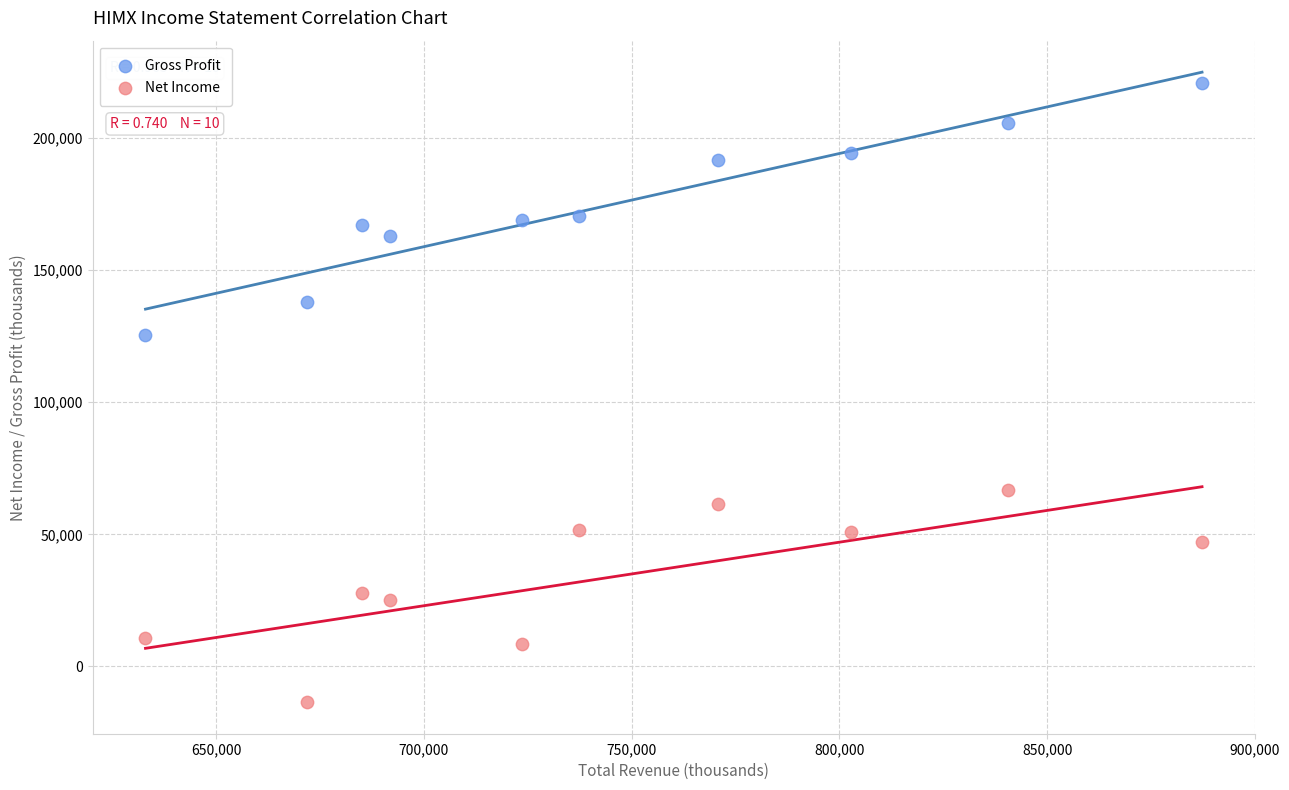

Which series contains the lowest Y value?

Net Income